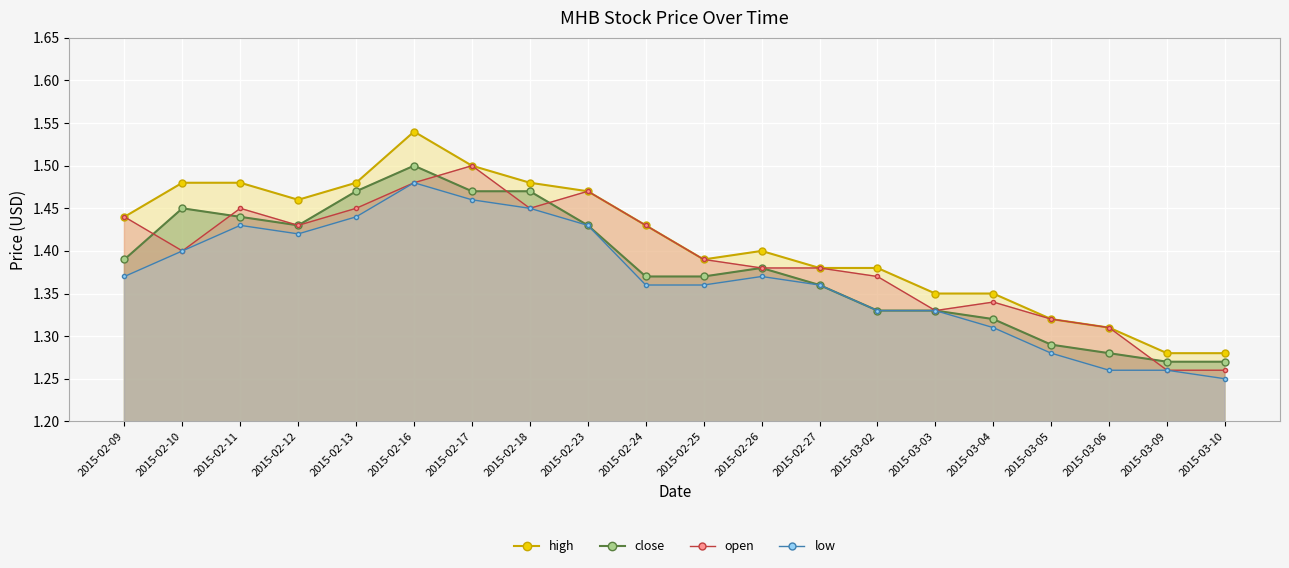

At which label is open closest to 1?

2015-03-09